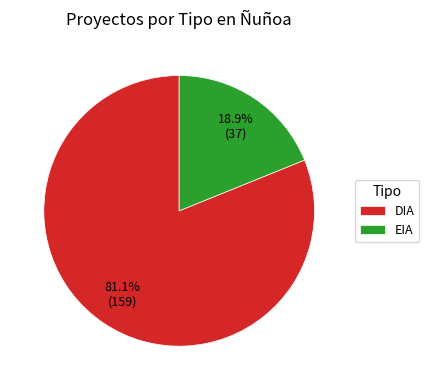

Is there any slice that represents more than half of the pie?

Yes